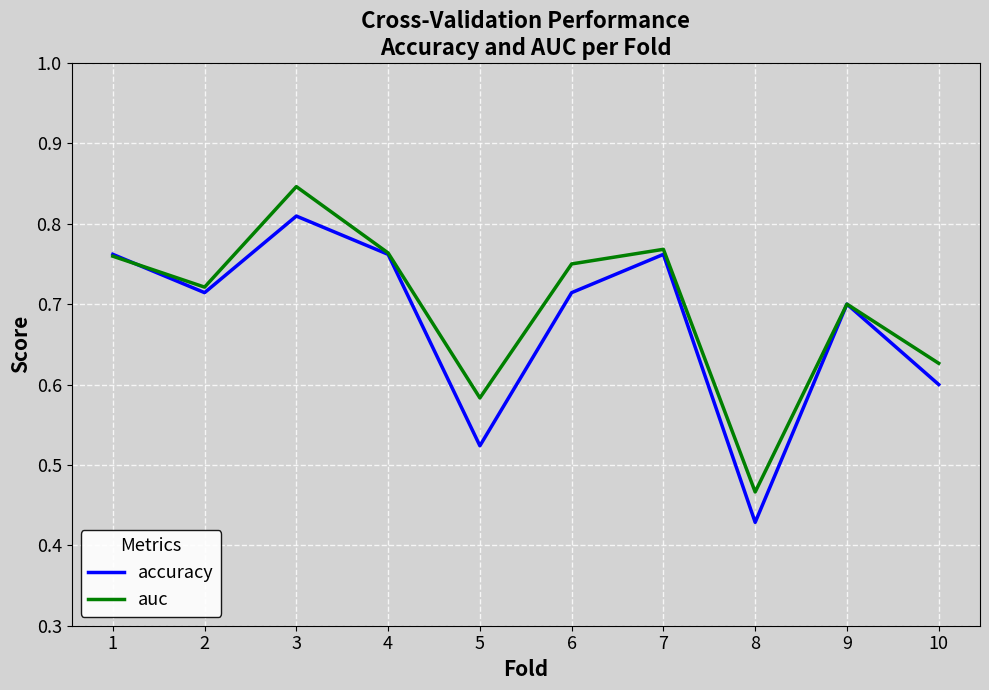

Which category has the lowest value in the accuracy series?

8